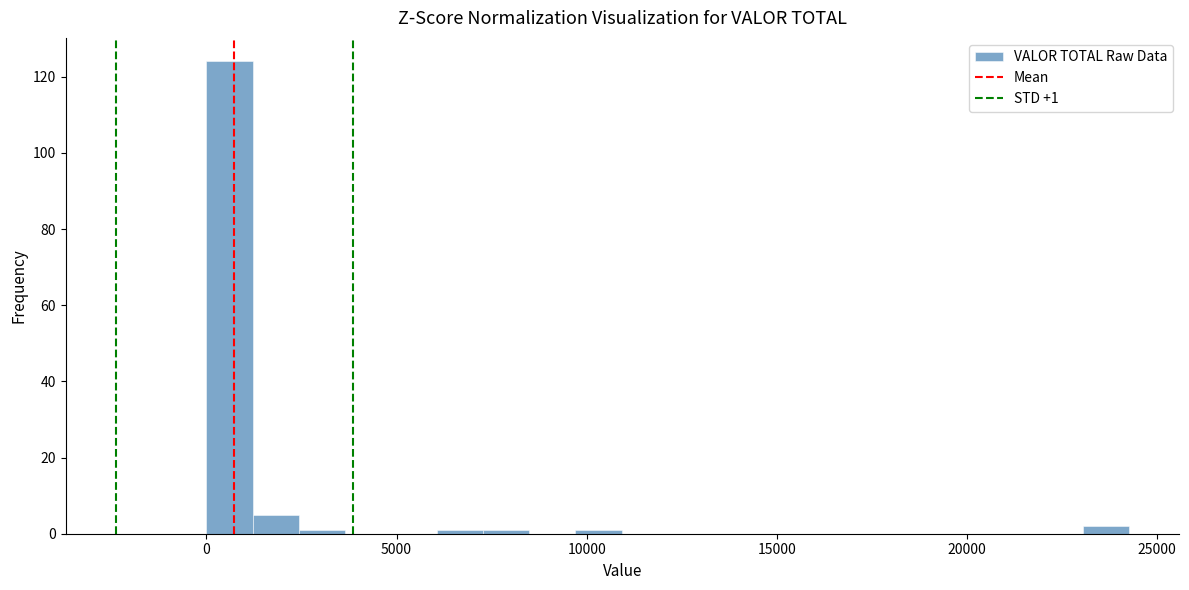

Read against the x-axis, roughly where is the centre of the tallest bar?

500